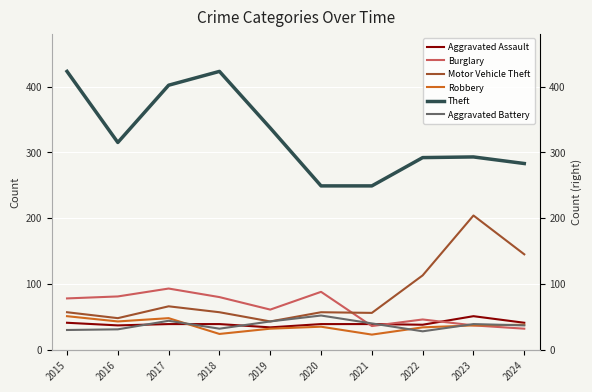

What is the spread (max minus min) of values at 2021?

226